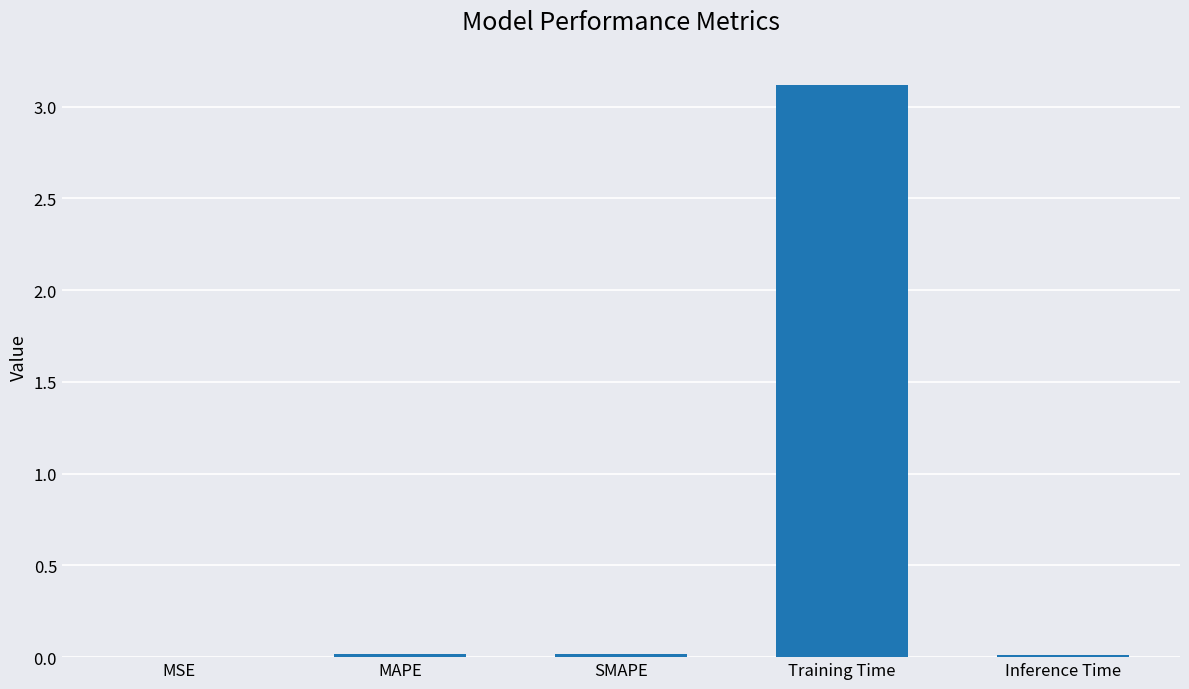

What is the greatest value displayed?

3.1